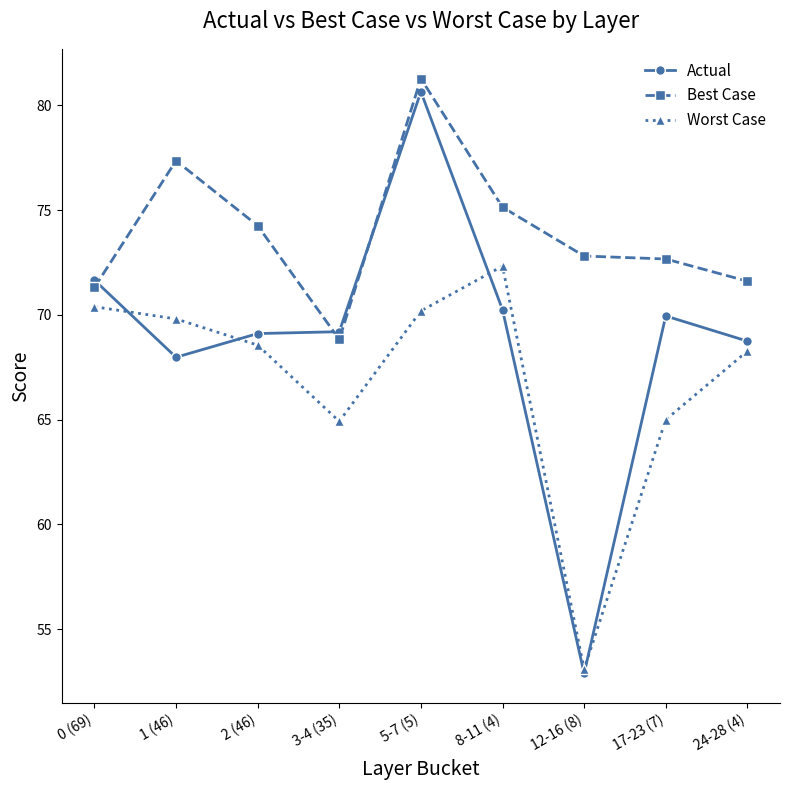

Rank the series by their average value, from highest to lowest.

Best Case, Actual, Worst Case